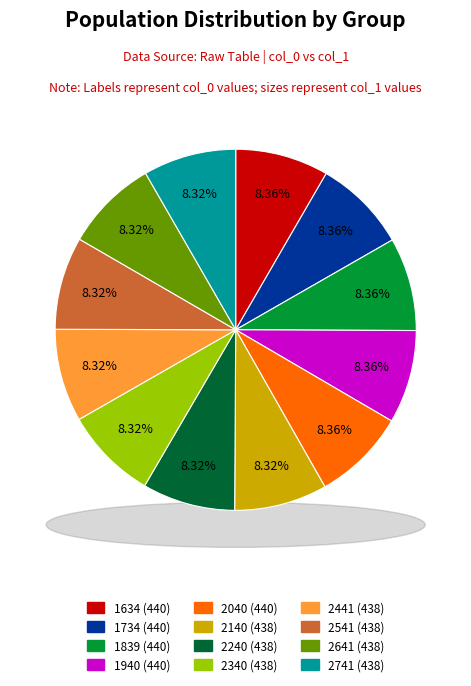

Rank the categories by value from lowest to highest.

2140, 2240, 2340, 2441, 2541, 2641, 2741, 1634, 1734, 1839, 1940, 2040